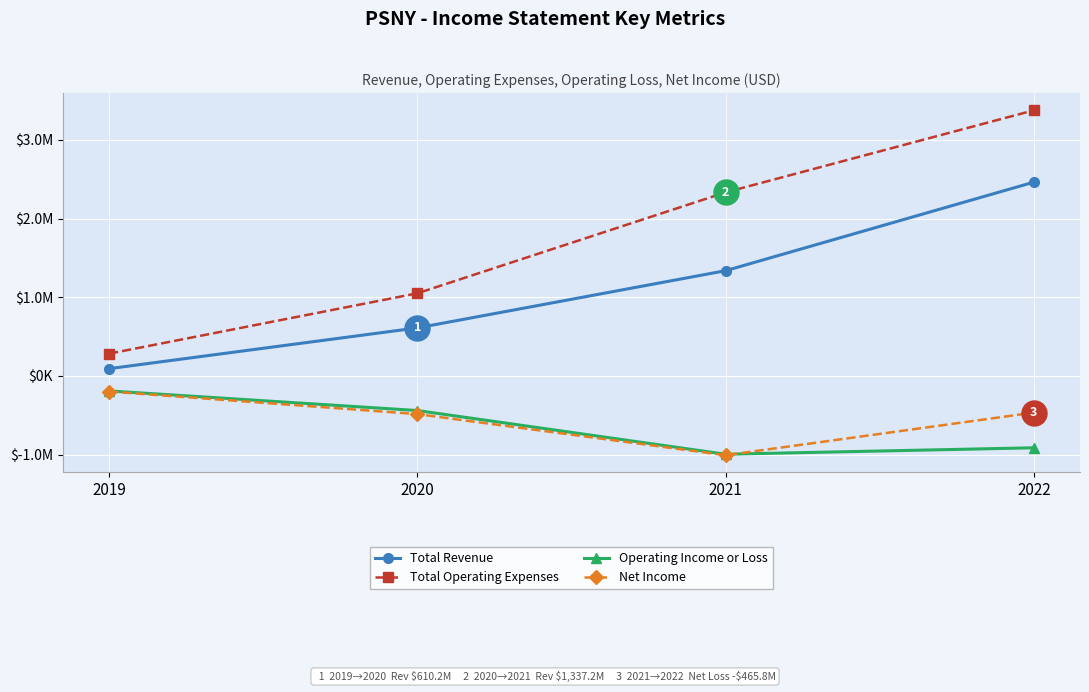

What is the spread (max minus min) of values at 2021?

3339500